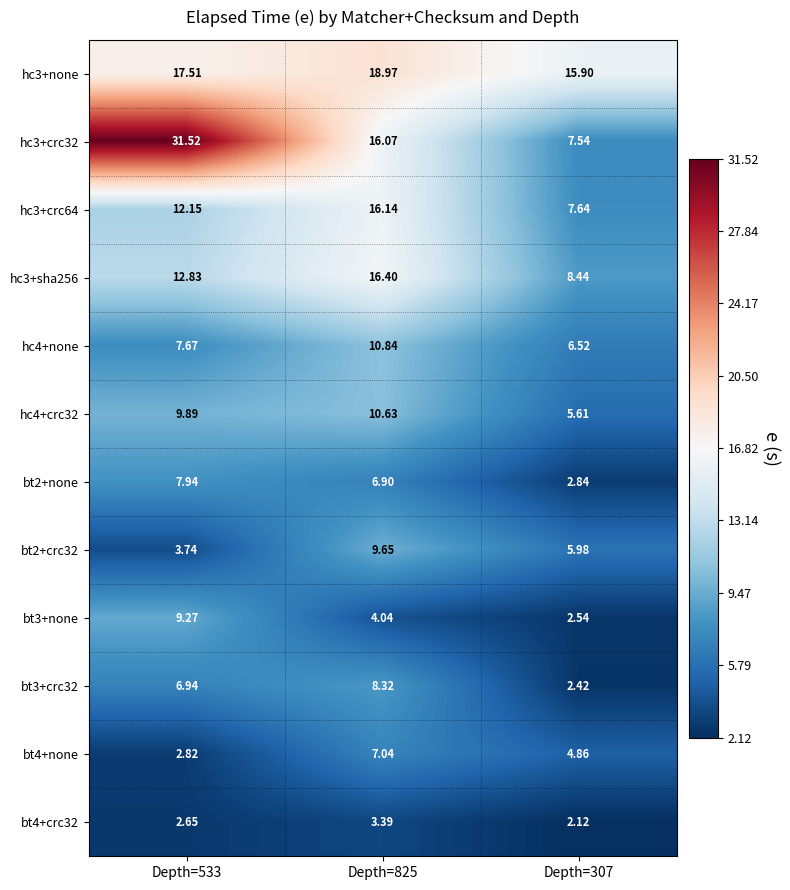

Which series has the largest total across all categories?

hc3+crc32